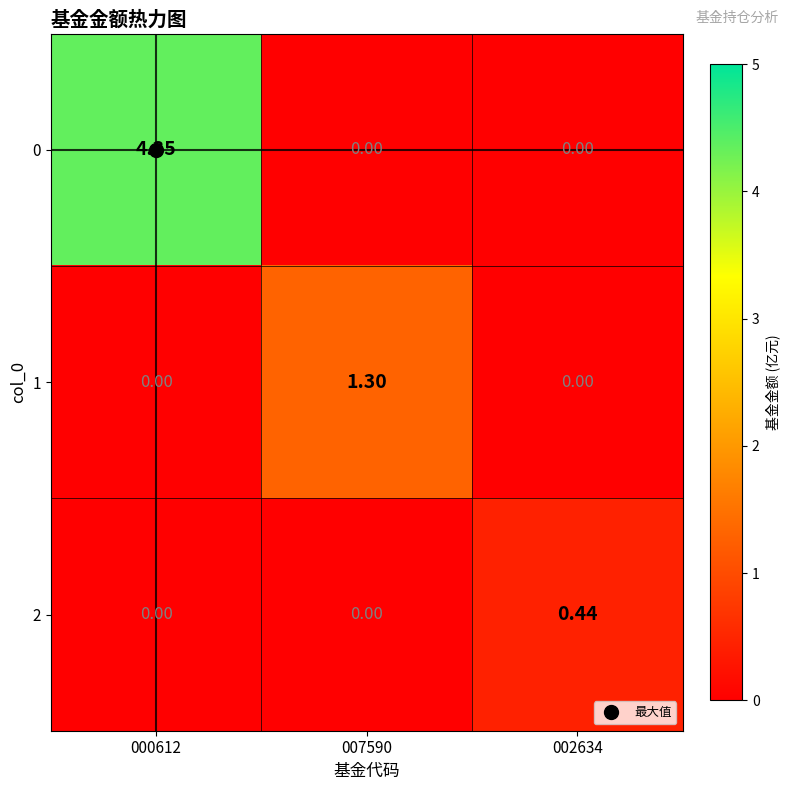

Is the value of 1 at 002634 greater than the value of 0 at 000612?

No